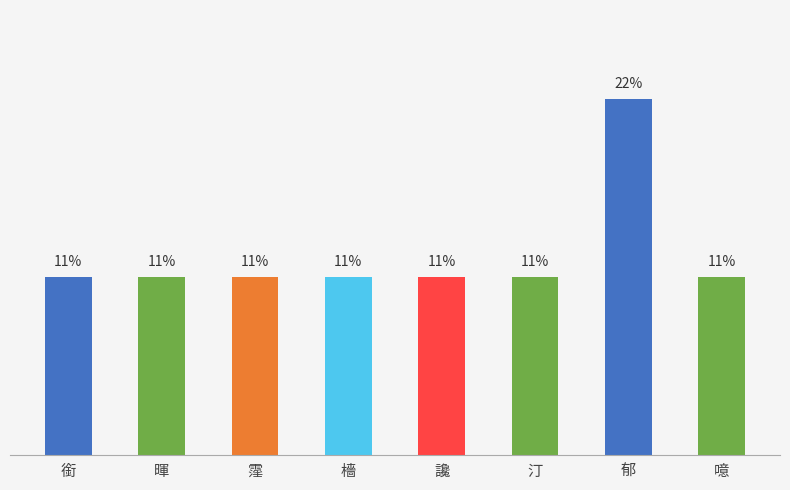

What is the sum of all values?

100.0